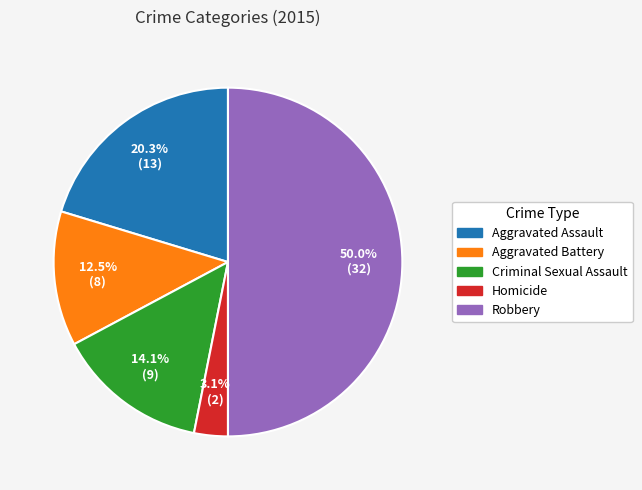

What percentage is NOT represented by Aggravated Battery?

87.5%